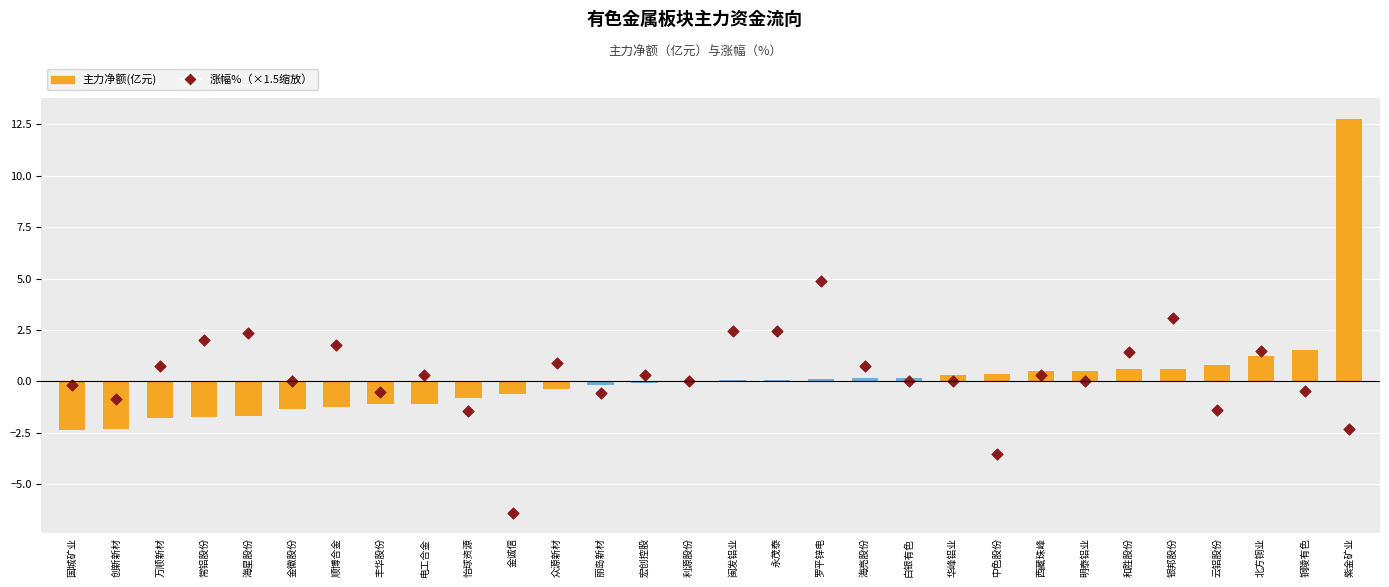

Which series contains the lowest Y value?

涨幅%（×1.5缩放）